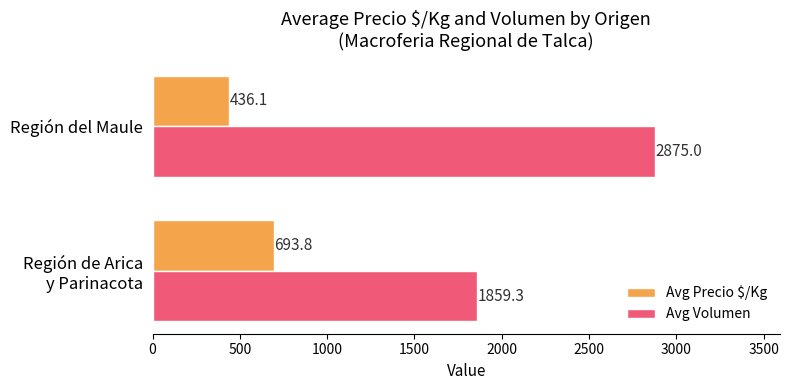

At how many categories does at least one series exceed 2199?

1